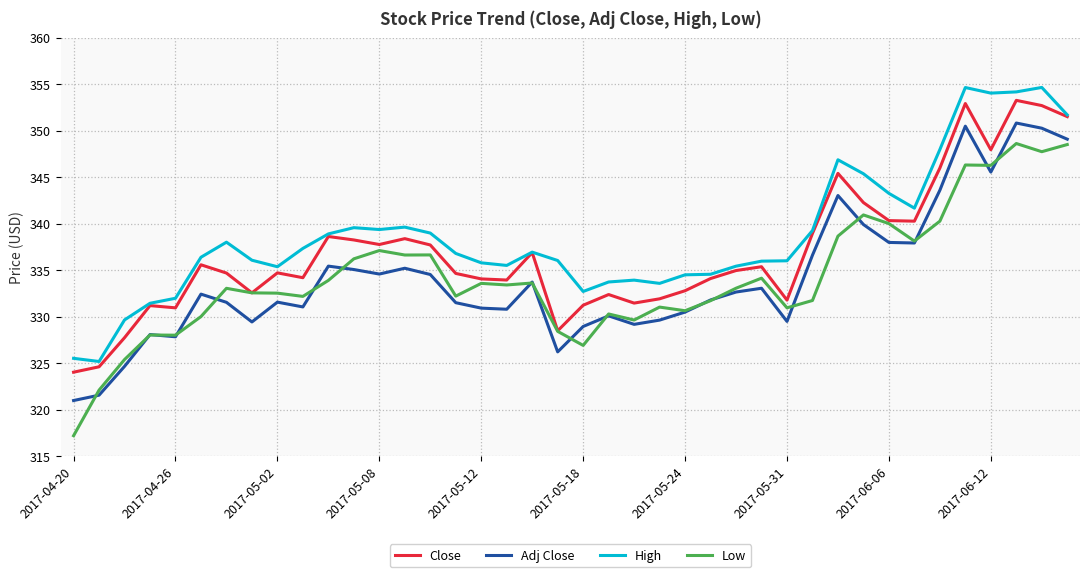

What is the lowest value of the High series?

325.2